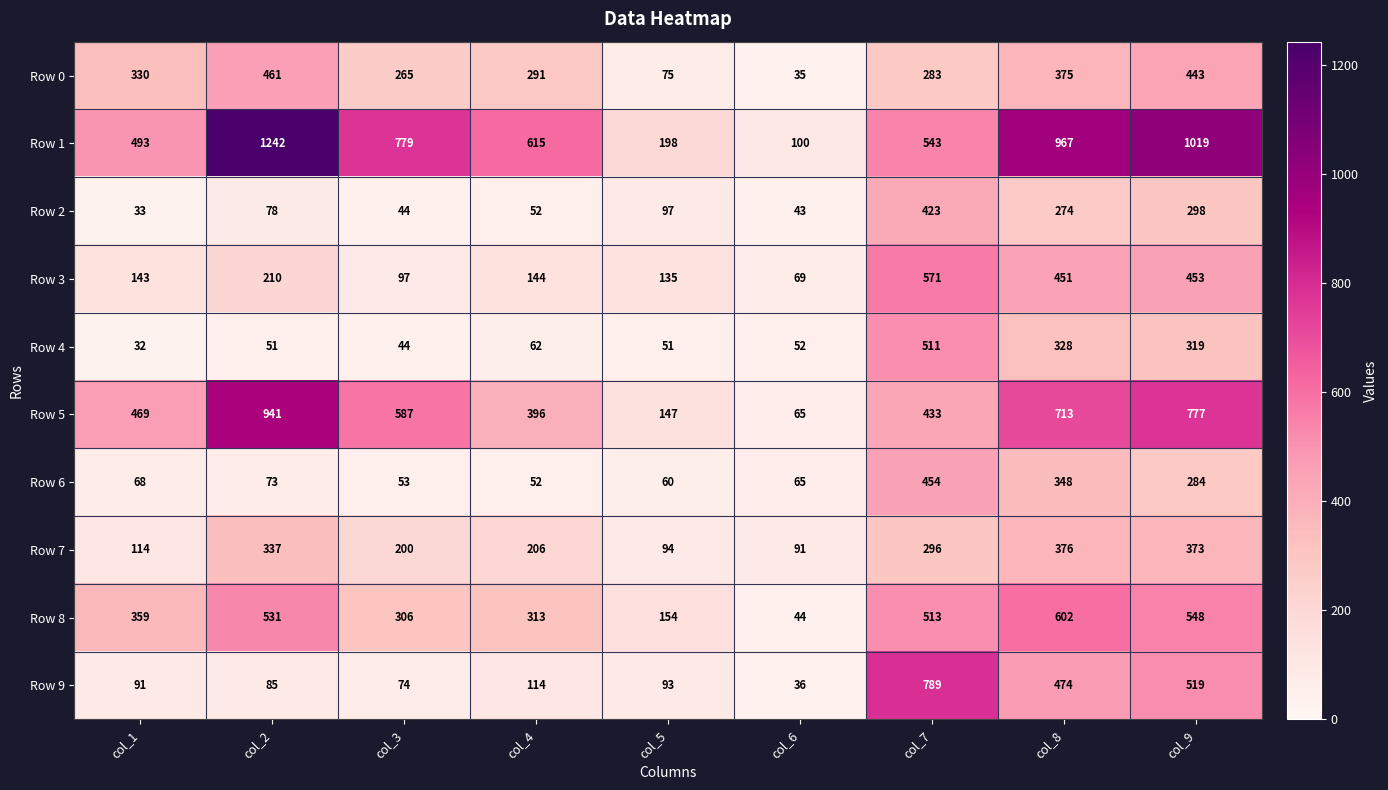

Which category has the highest value across all series?

col_2